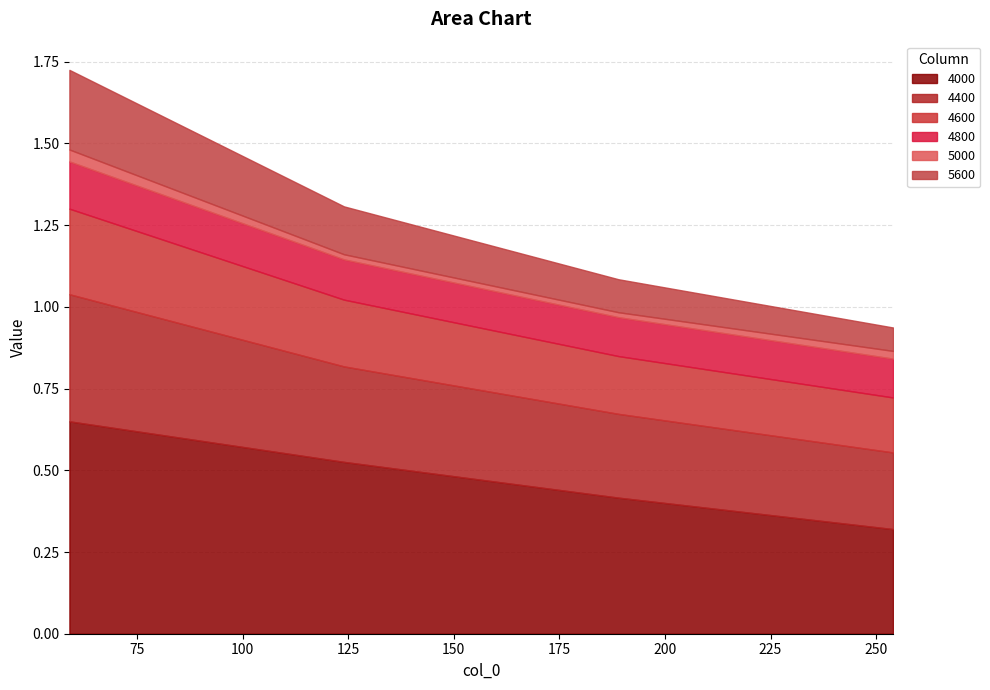

Reading left to right, transcribe all the data shown in this chart.

4000: 59=0.6	124=0.5	189=0.4	254=0.3
4400: 59=0.4	124=0.3	189=0.3	254=0.2
4600: 59=0.3	124=0.2	189=0.2	254=0.2
4800: 59=0.1	124=0.1	189=0.1	254=0.1
5000: 59=0.0	124=0.0	189=0.0	254=0.0
5600: 59=0.2	124=0.1	189=0.1	254=0.1